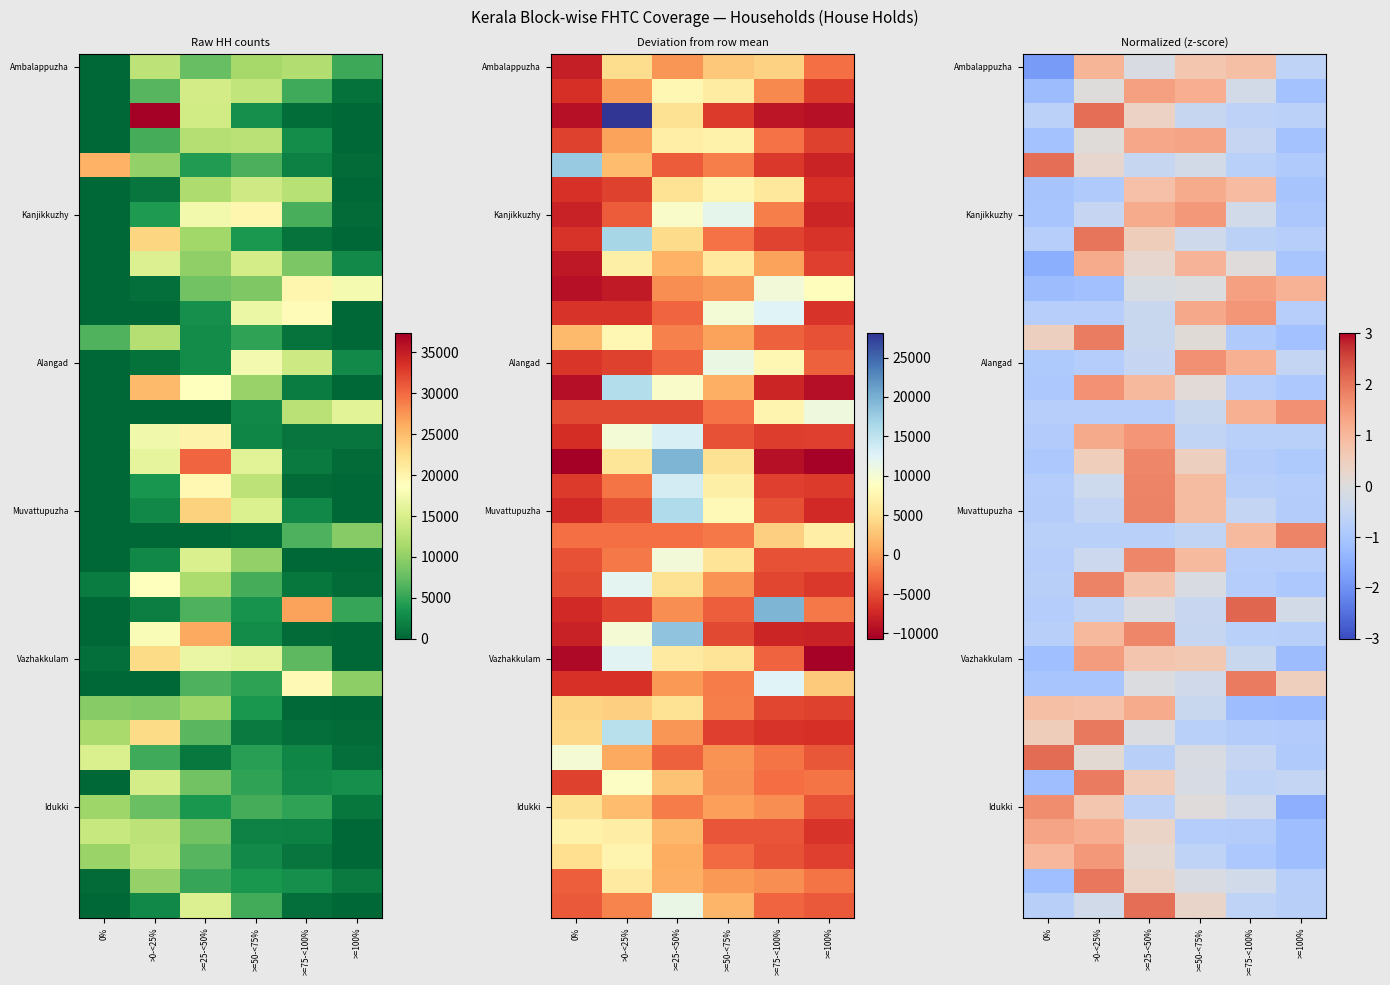

At which category does the chart reach its peak across all series?

>=75-<100%